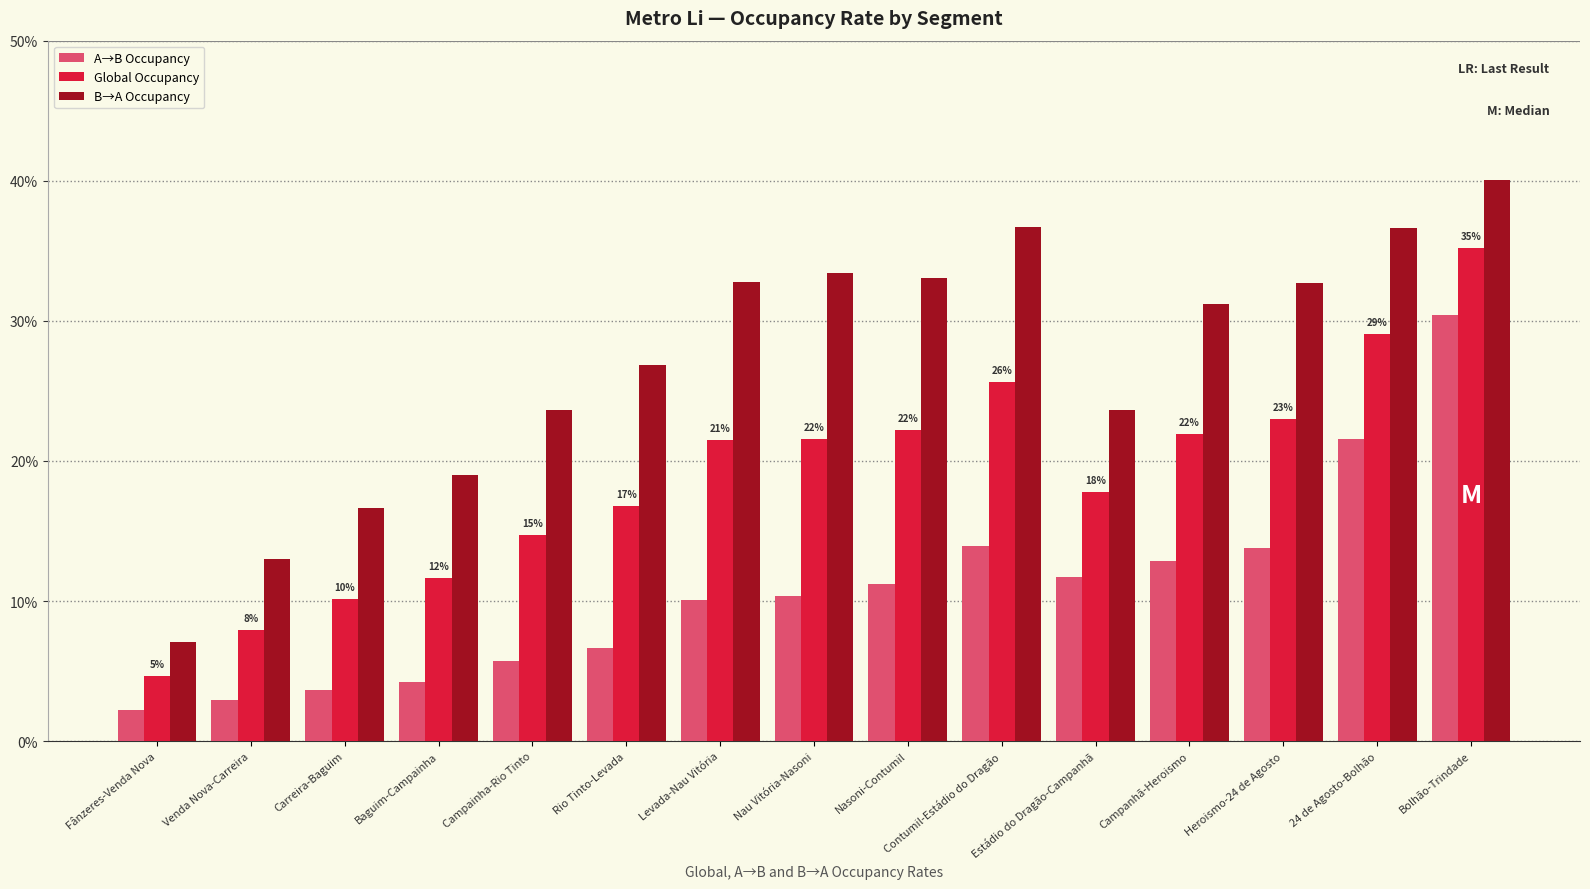

At Rio Tinto-Levada, list the series in order from smallest to largest.

A→B Occupancy, Global Occupancy, B→A Occupancy